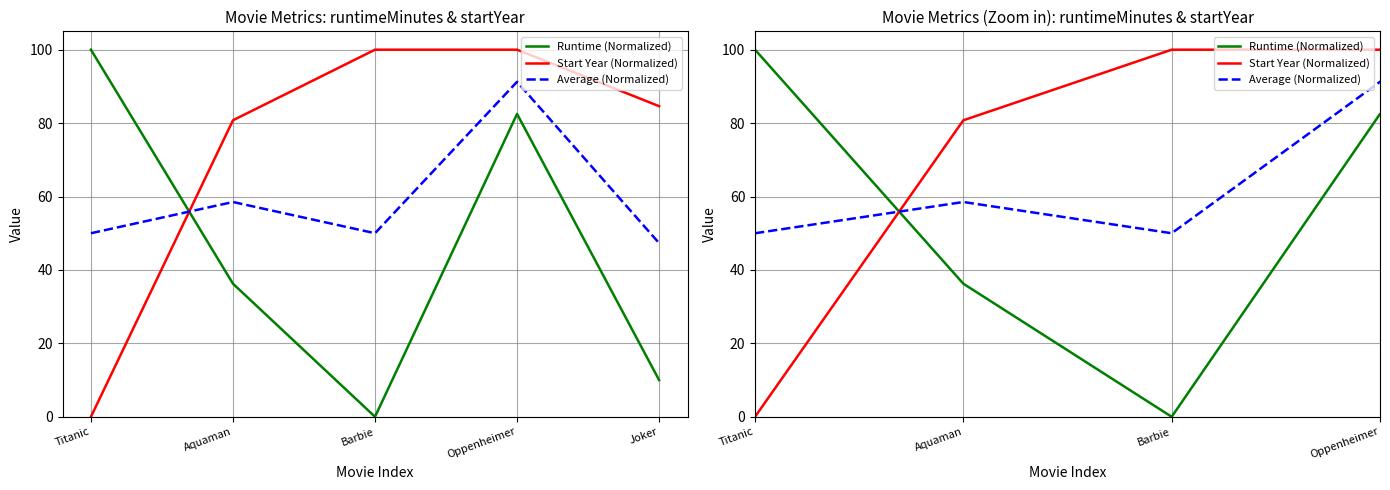

What is the sum of the Start Year (Normalized) values at Barbie and Aquaman?

180.8